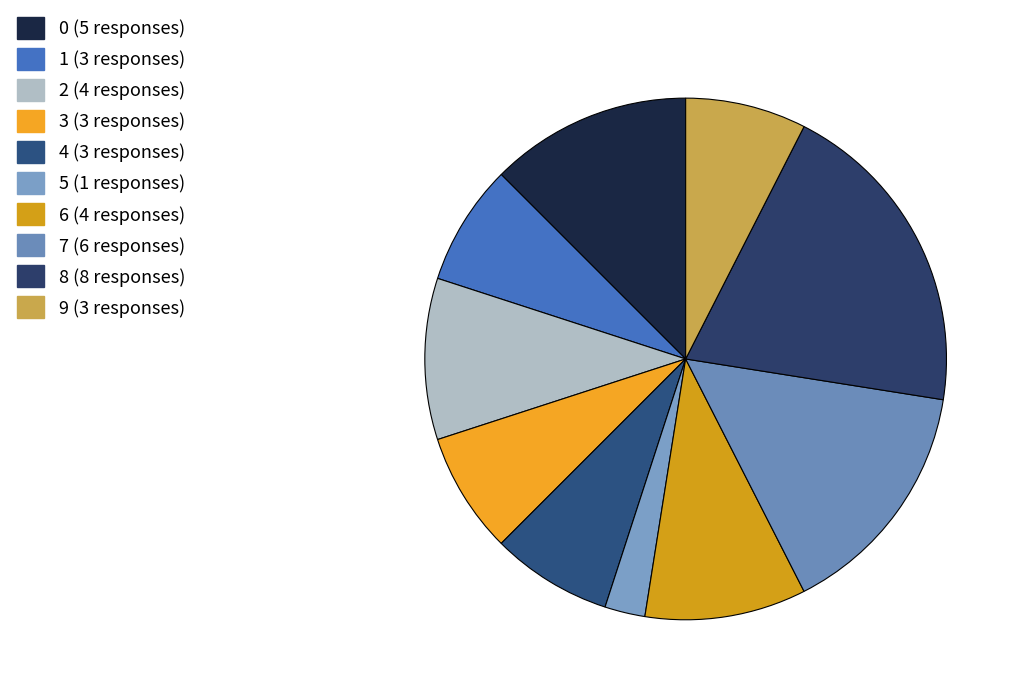

Count the number of slices in the pie.

10